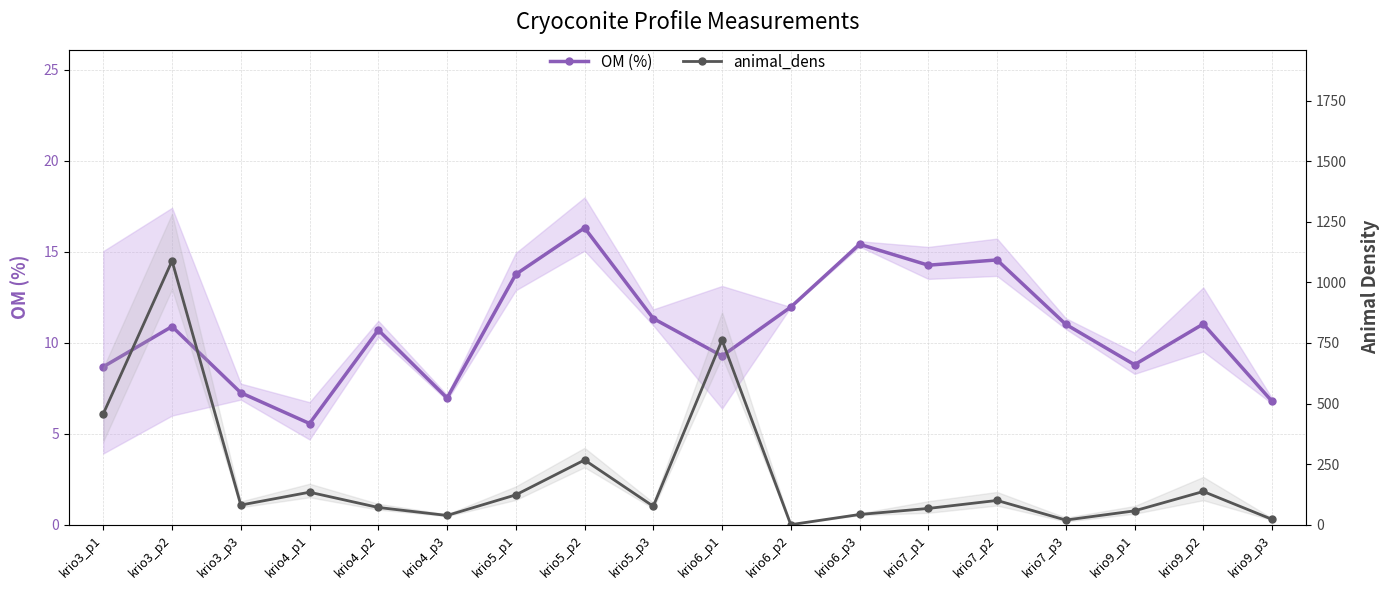

Where is animal_dens nearest to the value 544?

krio3_p1